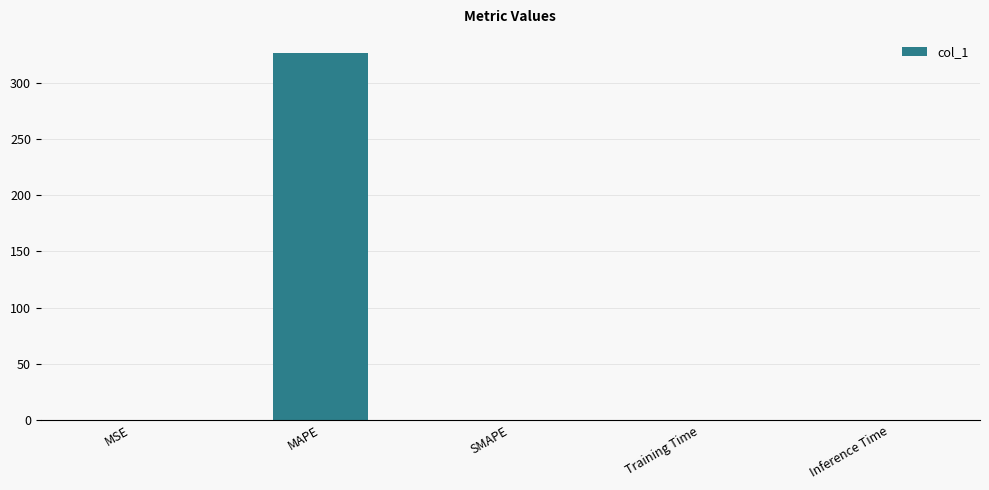

What is the sum of all values?

326.3